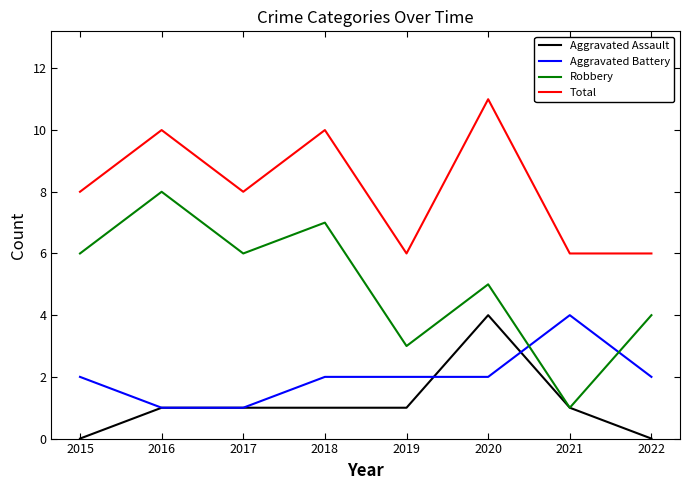

Where do Robbery and Aggravated Battery first cross each other?

2020 and 2021